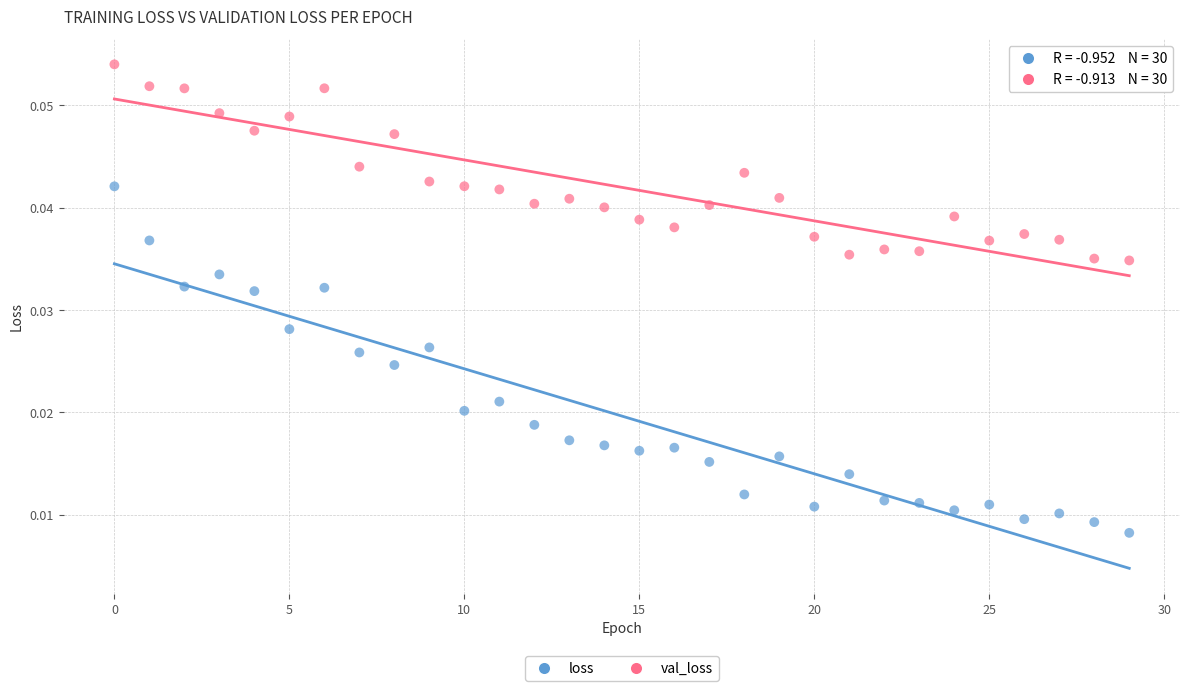

What are all the series names shown in the legend?

loss, val_loss